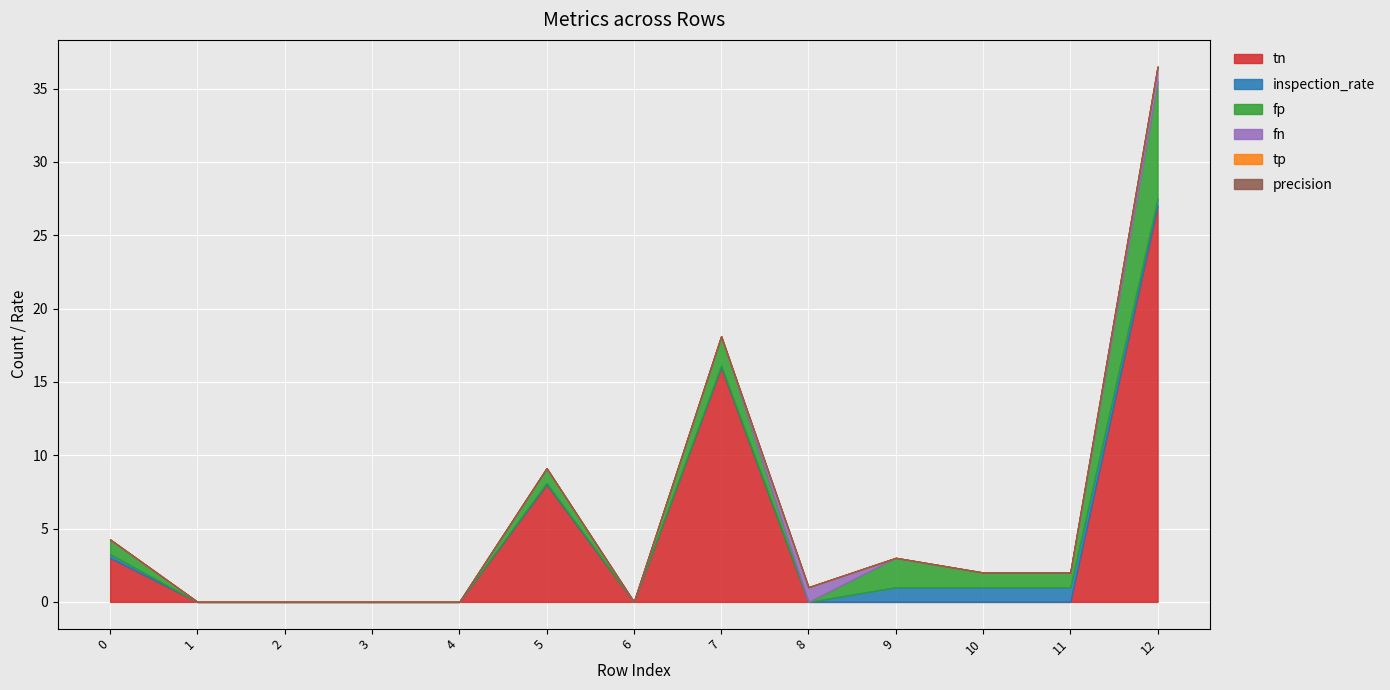

Which has a higher value, 9 or 10?

9